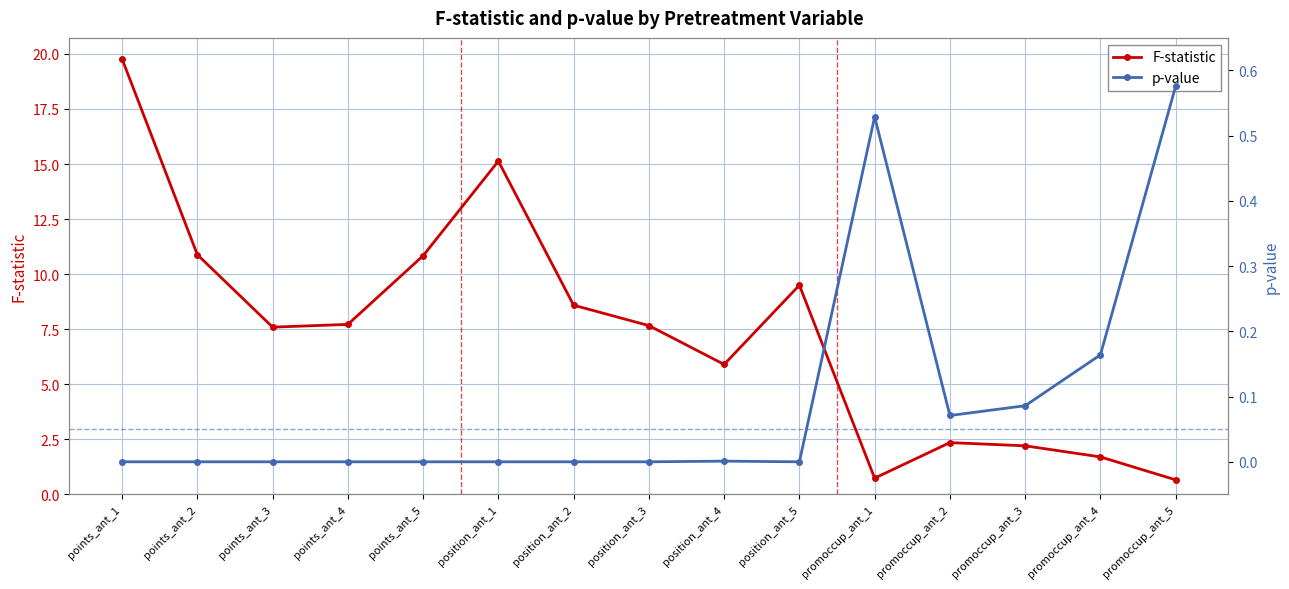

What is the average value of the p-value series?

0.1